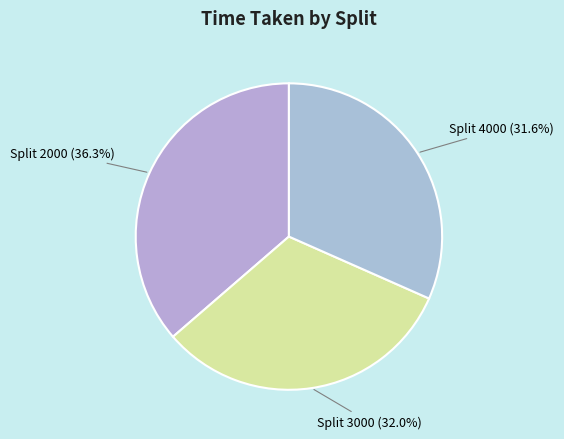

Approximately how many times larger is the value at Split 2000 compared to Split 3000?

1.1